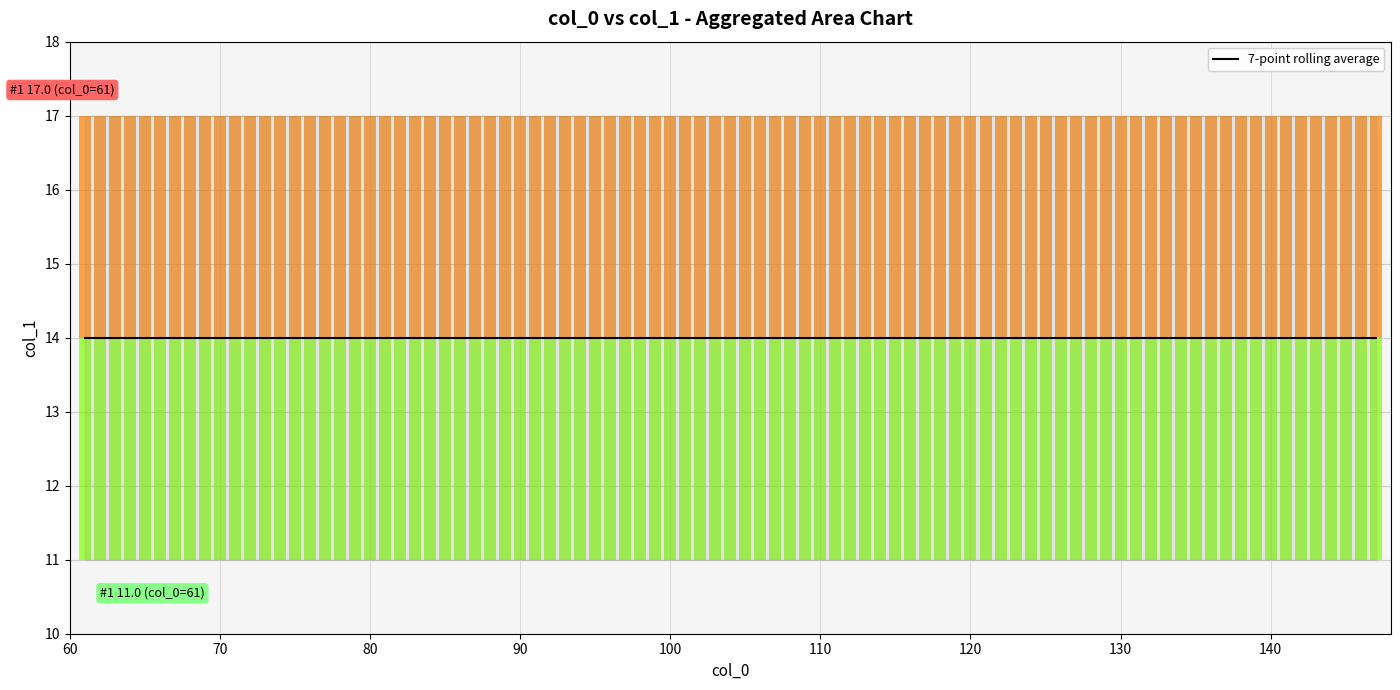

The value of col_1_min at 62 is 11. True or false?

True